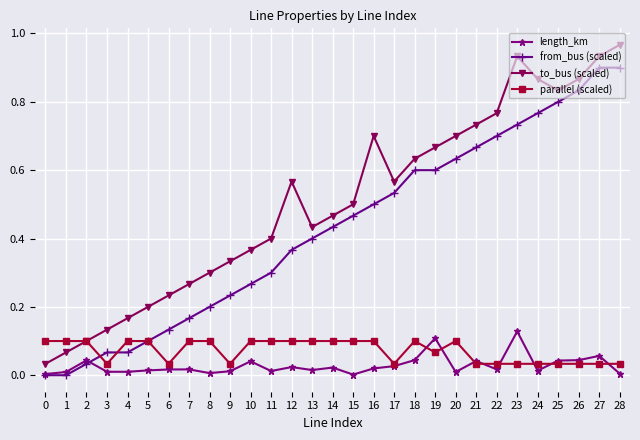

Which series changed the most between 9 and 17?

from_bus (scaled)